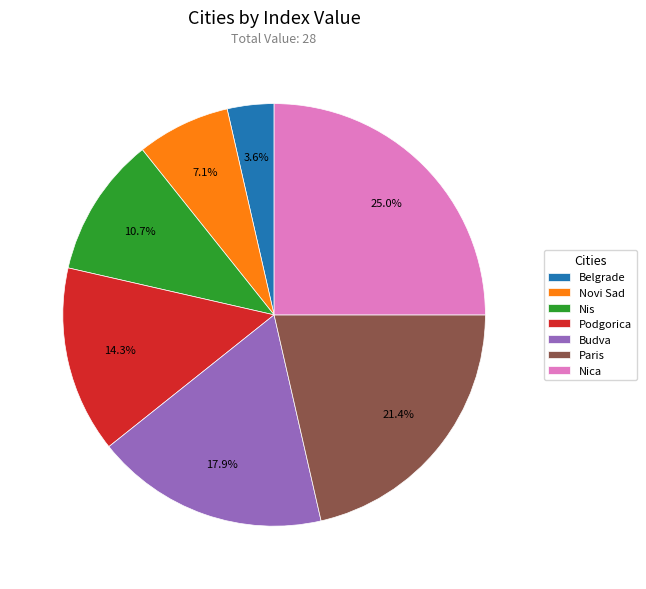

What percentage is NOT represented by Nis?

89.3%